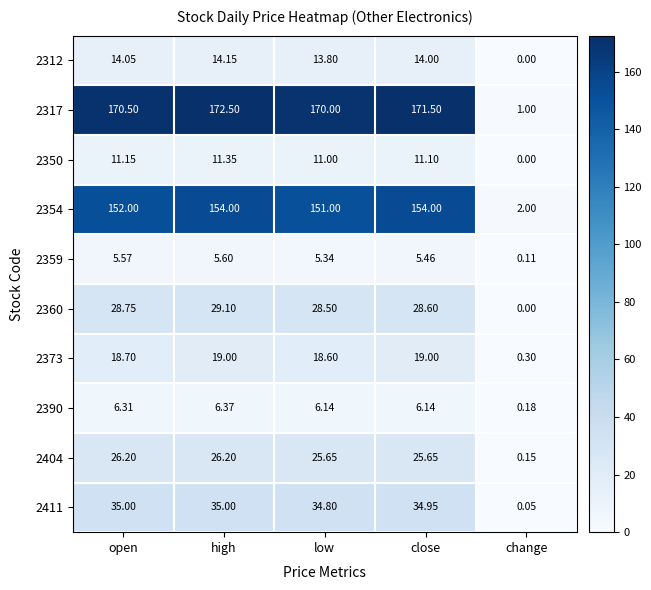

What is the difference between the highest and lowest values at high?

166.9